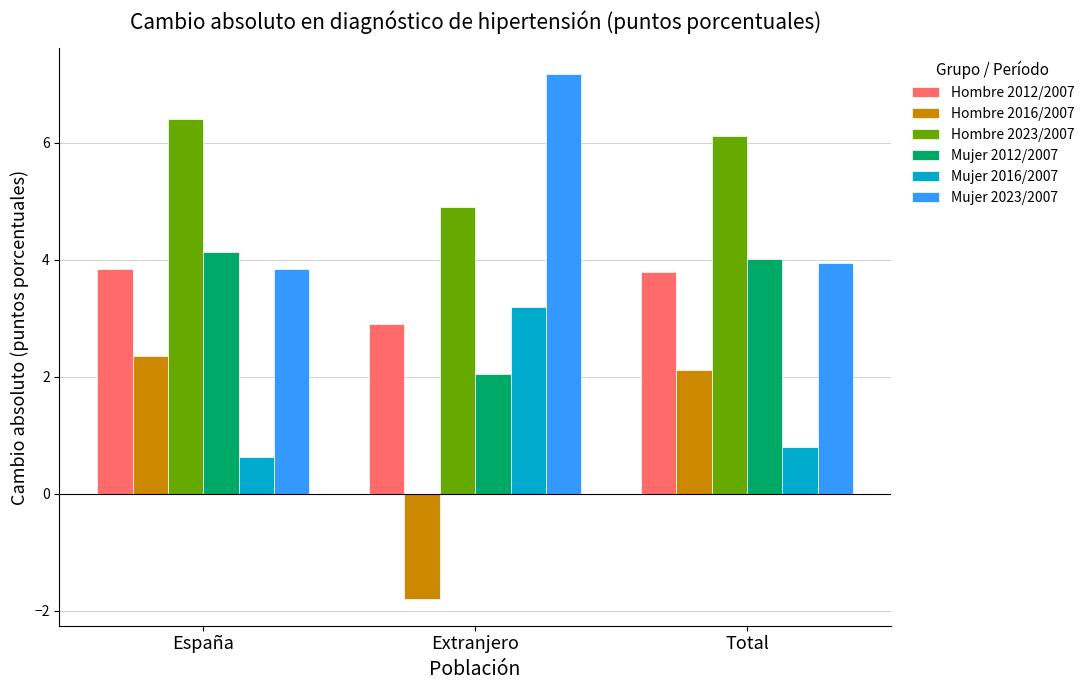

Rank the series at Extranjero from highest to lowest value.

Mujer 2023/2007, Hombre 2023/2007, Mujer 2016/2007, Hombre 2012/2007, Mujer 2012/2007, Hombre 2016/2007